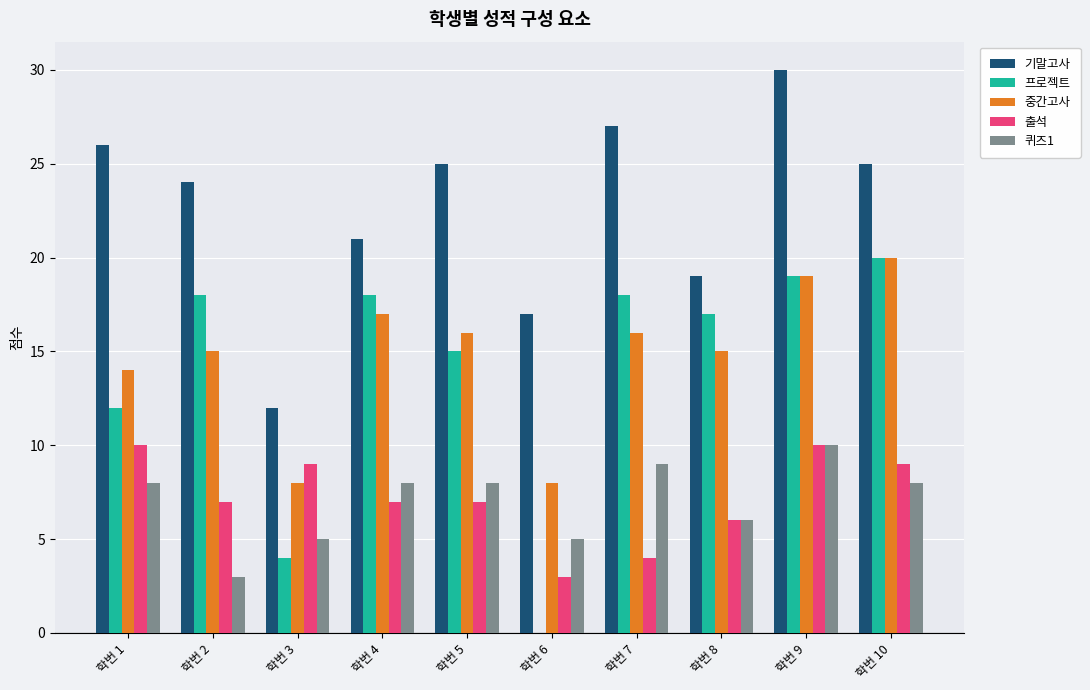

Reading left to right, extract all data points from this chart.

기말고사: 26	24	12	21	25	17	27	19	30	25
프로젝트: 12	18	4	18	15	0	18	17	19	20
중간고사: 14	15	8	17	16	8	16	15	19	20
출석: 10	7	9	7	7	3	4	6	10	9
퀴즈1: 8	3	5	8	8	5	9	6	10	8